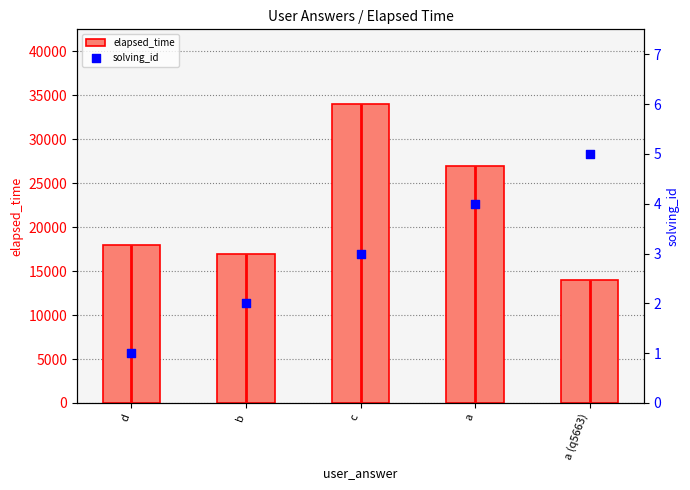

What are all the series names shown in the legend?

elapsed_time, solving_id